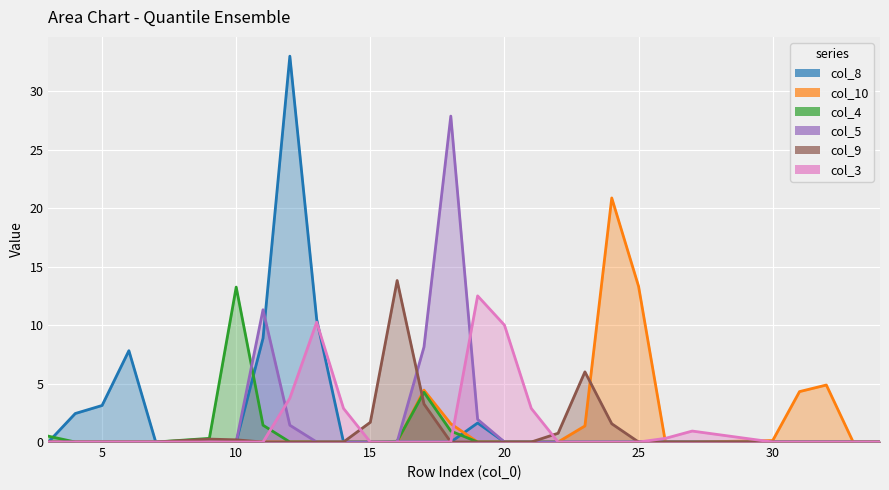

List the series in order of their peak value, highest first.

col_8, col_5, col_10, col_9, col_4, col_3